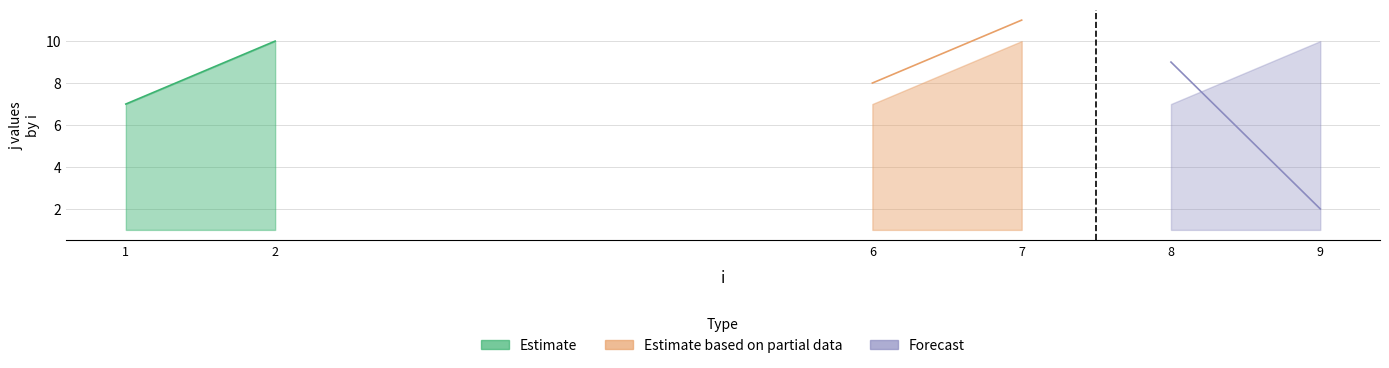

True or false: Estimate based on partial data has a value of 19 at 7.

False